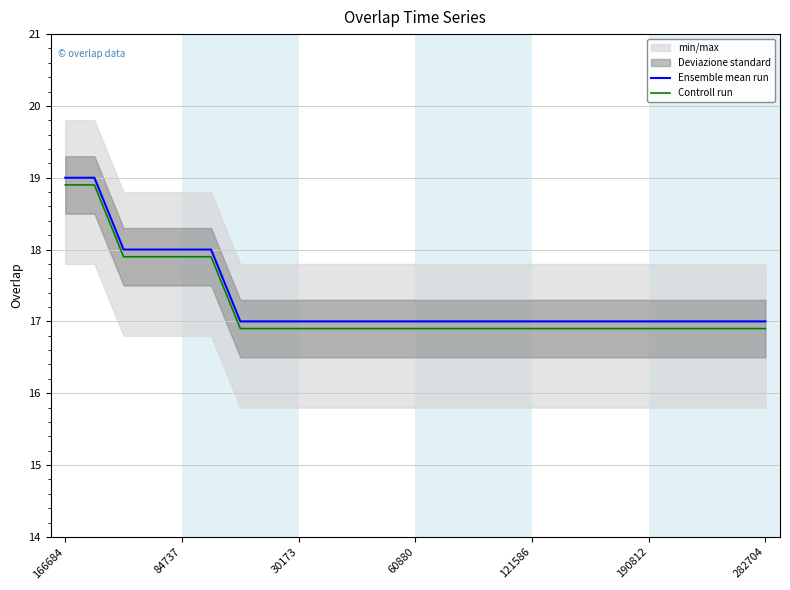

True or false: Controll run has a value of 10.9 at 121586.

False